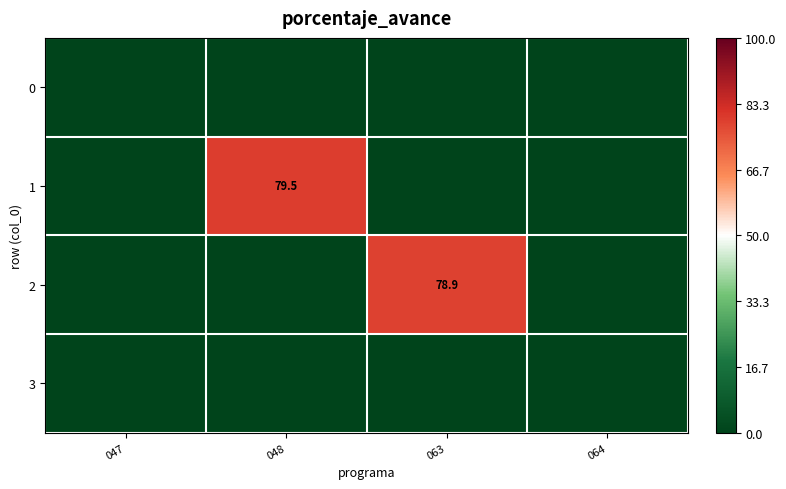

How many values in 1 are above zero?

1